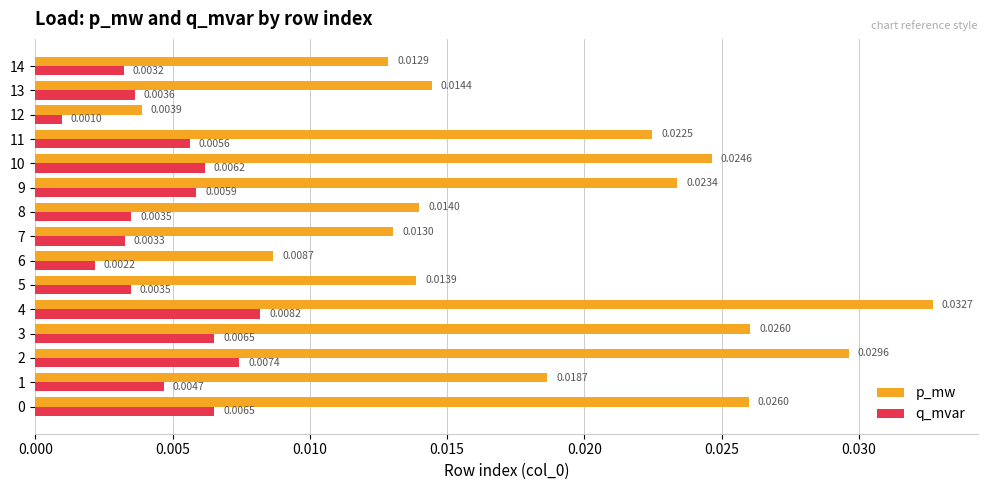

At 14, list the series in order from largest to smallest.

p_mw, q_mvar